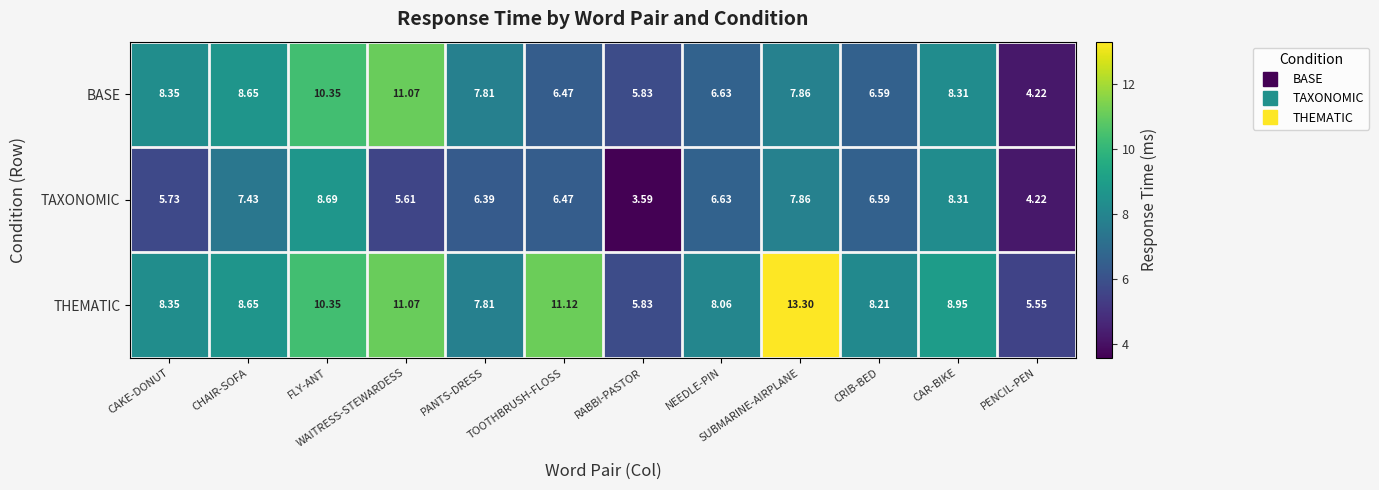

Which series has the largest total across all categories?

THEMATIC